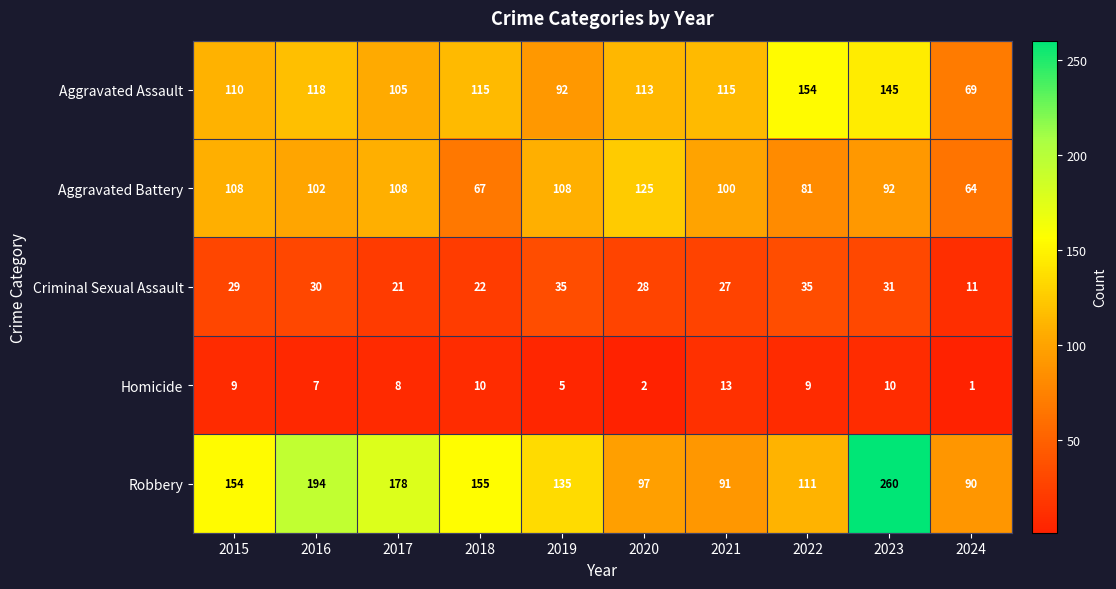

Count the number of categories in the chart.

10